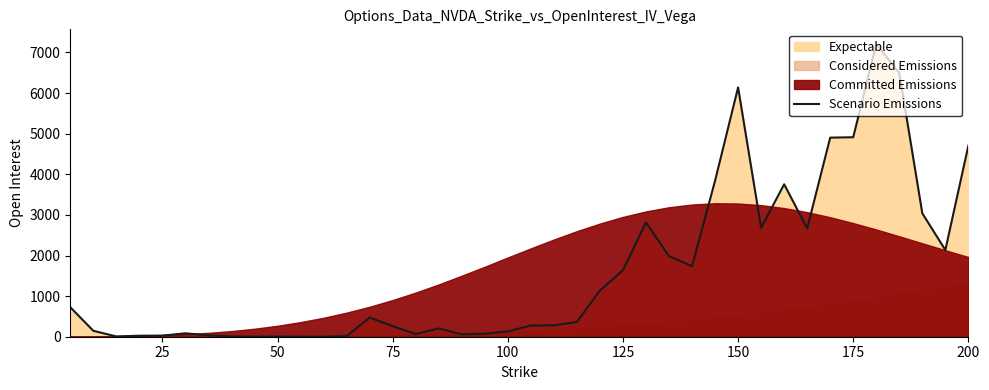

How many points are lower than both their immediate neighbors (excluding endpoints)?

9